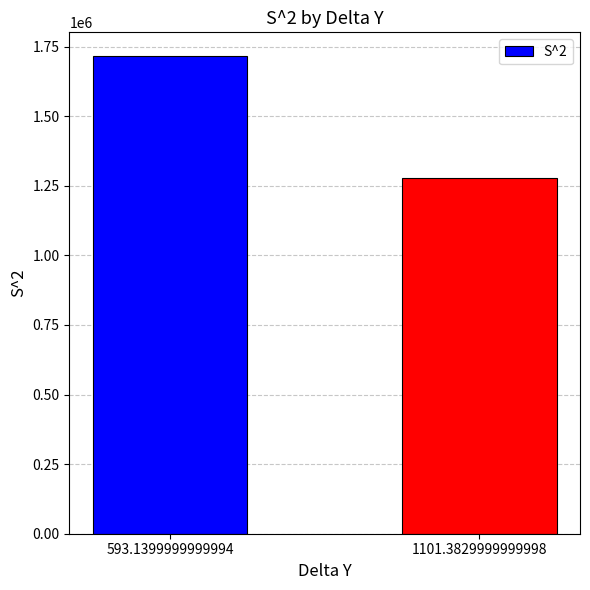

True or false: the data shows 870277.0 at 1101.3829999999998.

False